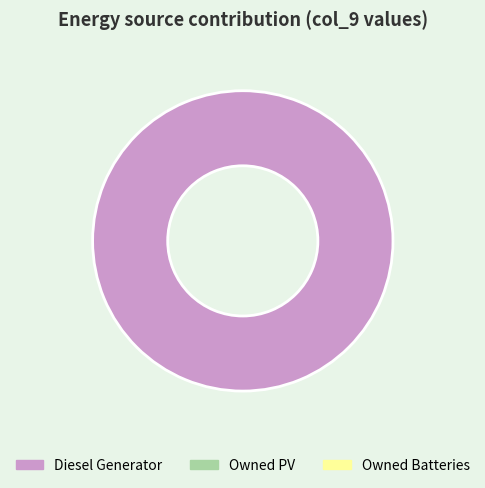

Is there any slice that represents more than half of the pie?

Yes